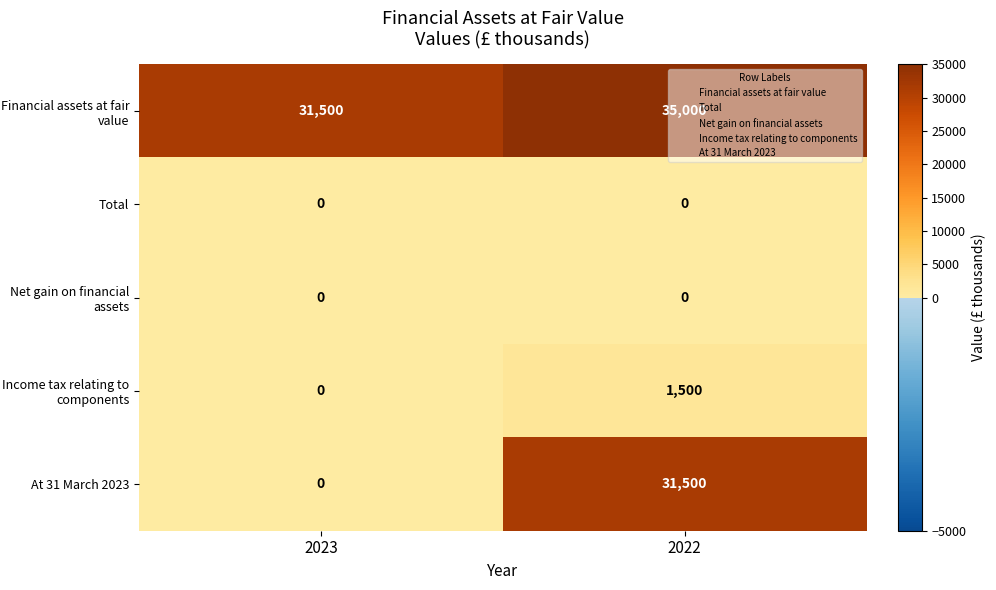

What is the total value across all series at 2022?

68000